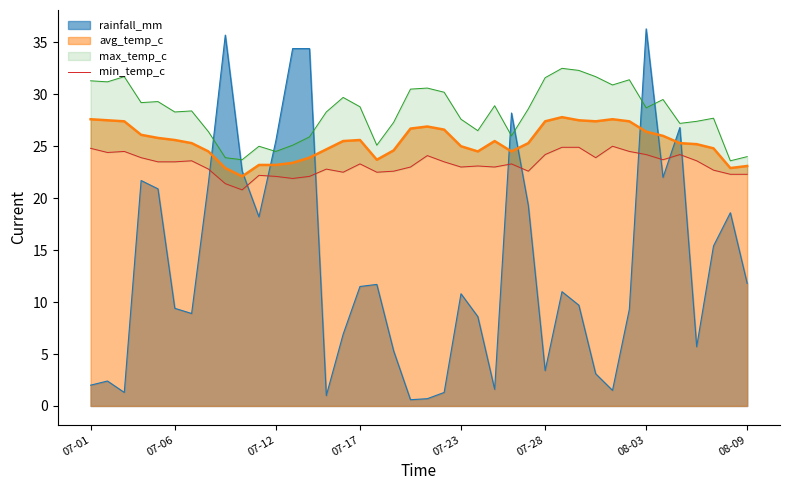

The rainfall_mm series shows 11.8 at 08-09. True or false?

True